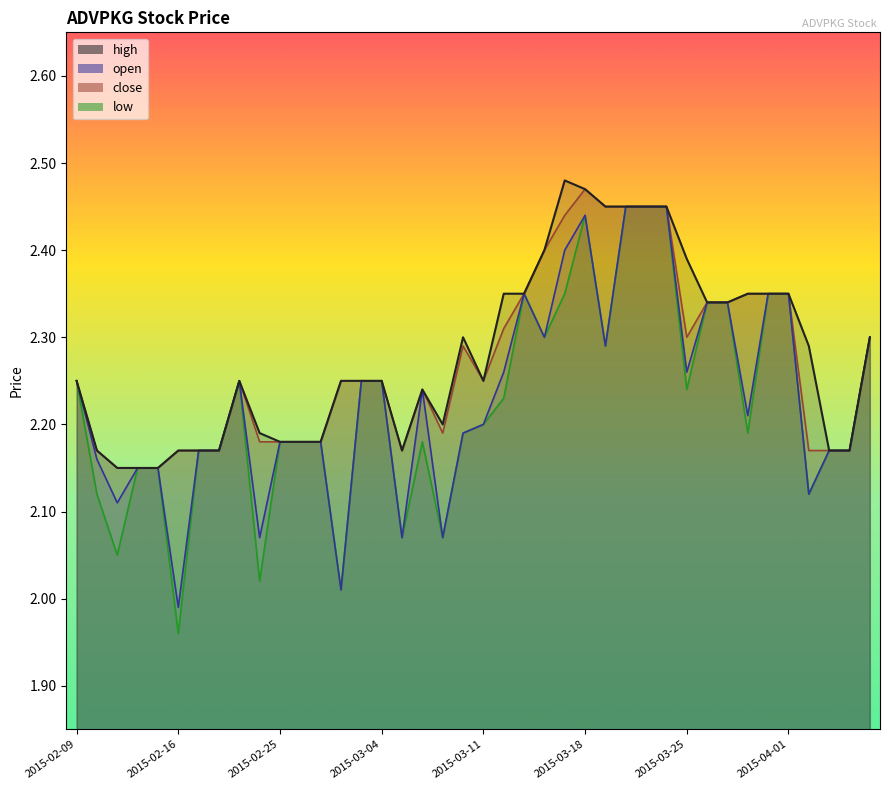

Is it true that high equals 1.2 at 2015-03-11?

False